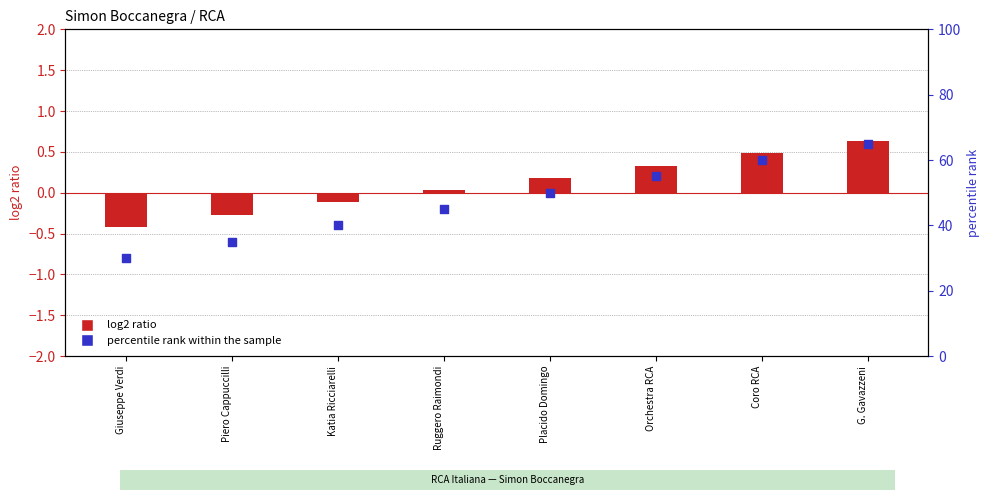

What are all the series names shown in the legend?

log2 ratio, percentile rank within the sample